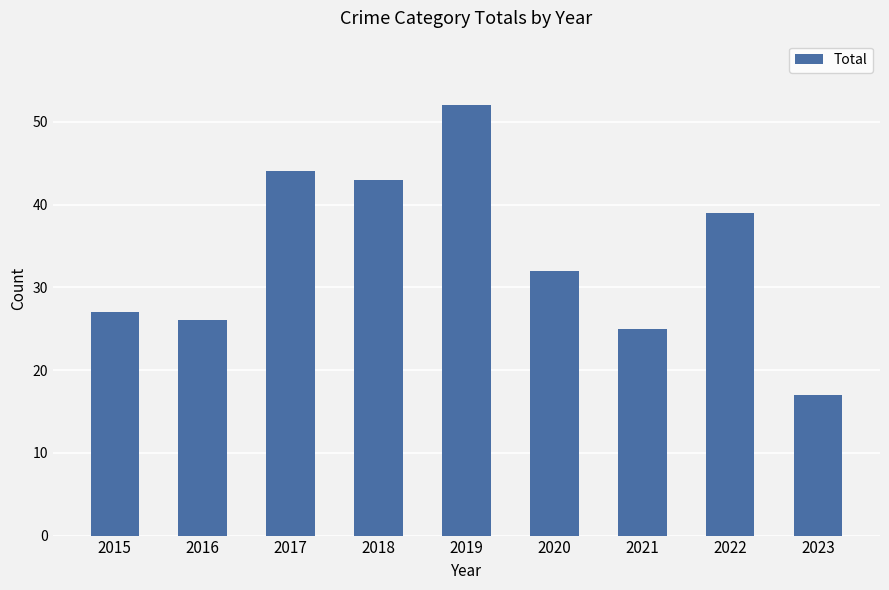

What is the value of the 9th bar from the left?

17